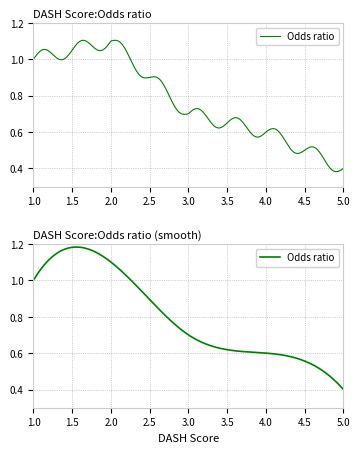

What is the sum of all values?

3.8